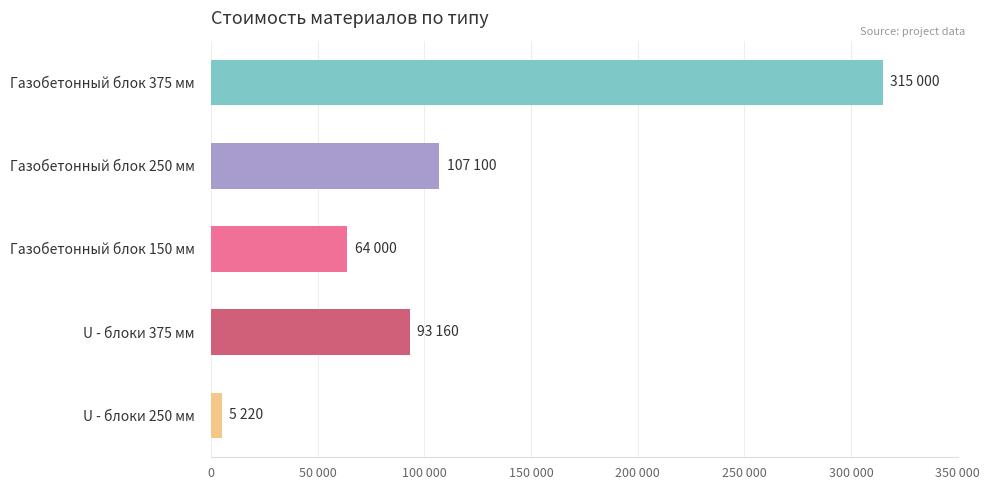

Are the bars horizontal?

Yes